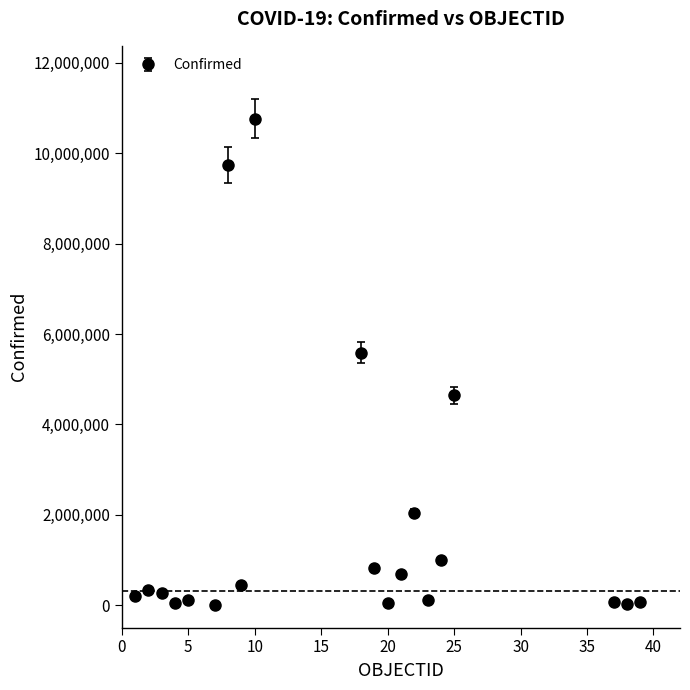

What is the sum of all values?

37008008